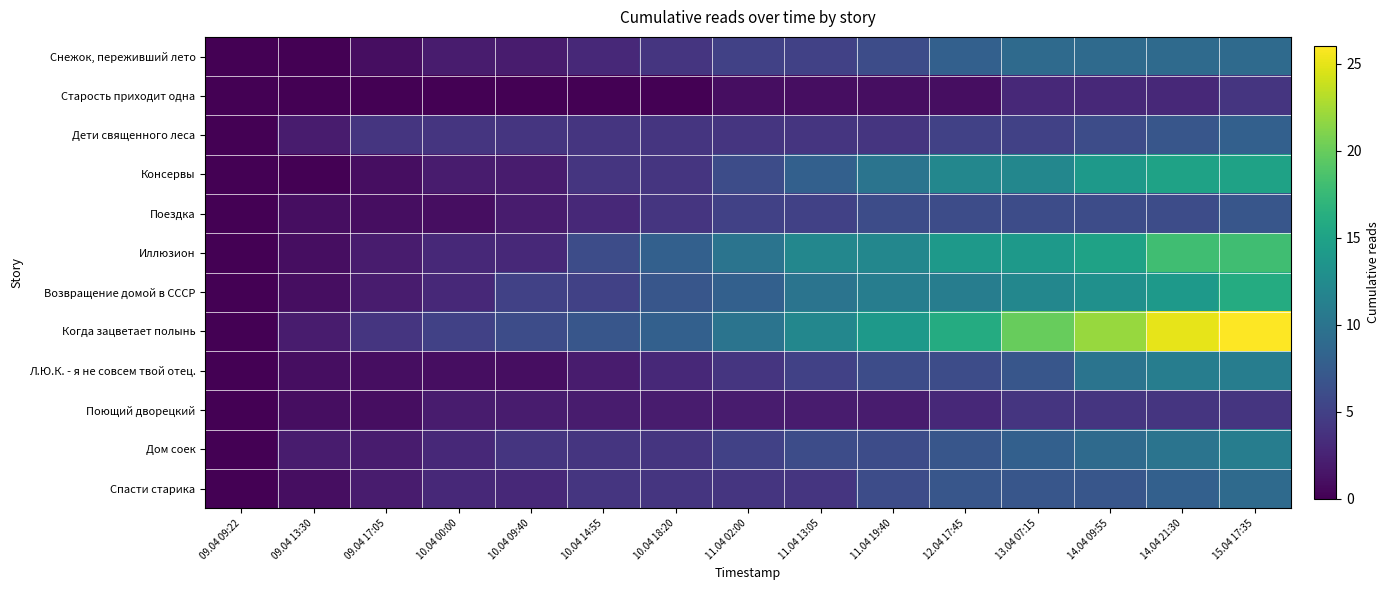

Which series has the largest total across all categories?

Когда зацветает полынь